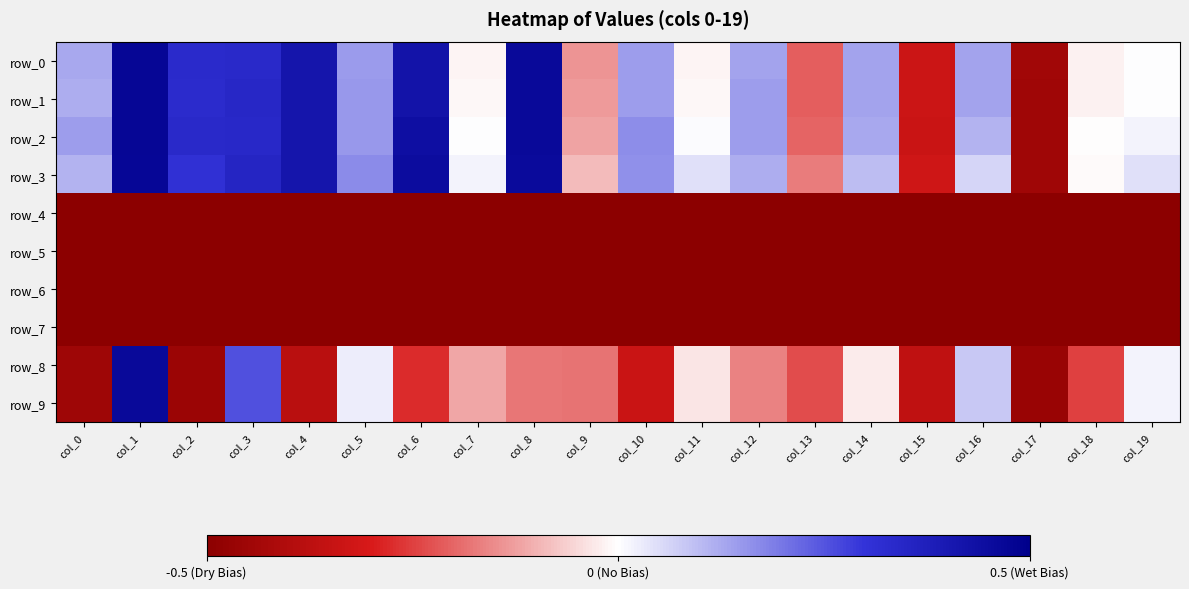

How many data points does each series have?

20